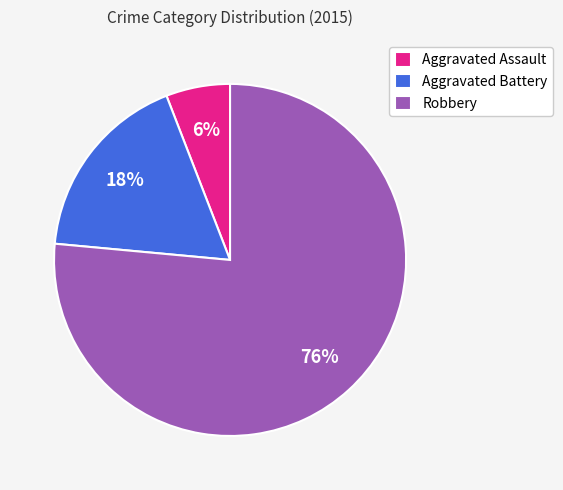

Count the number of slices in the pie.

3